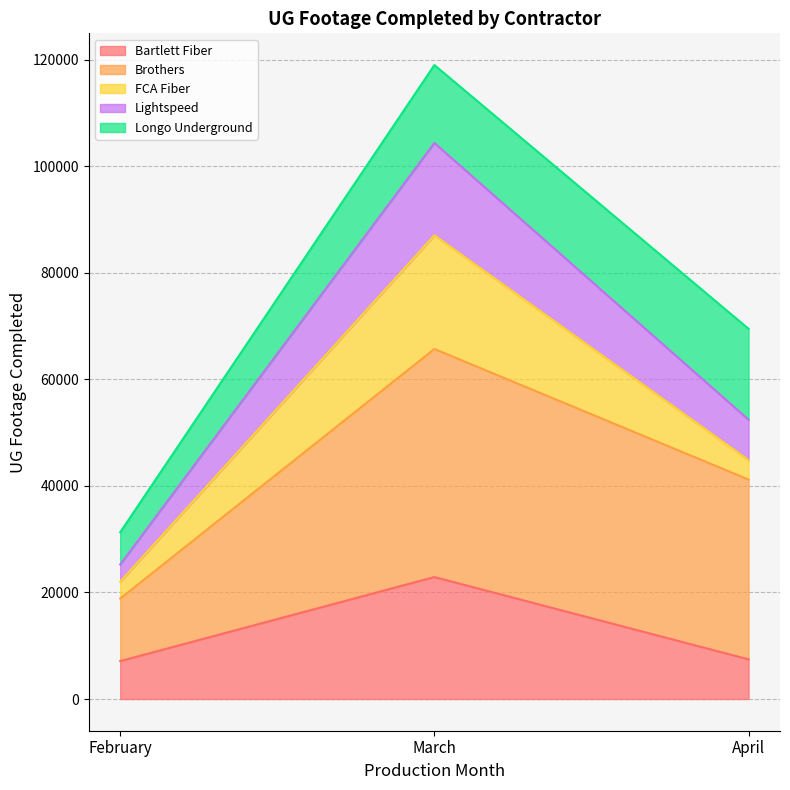

What is the label of the 3rd point from the left?

April